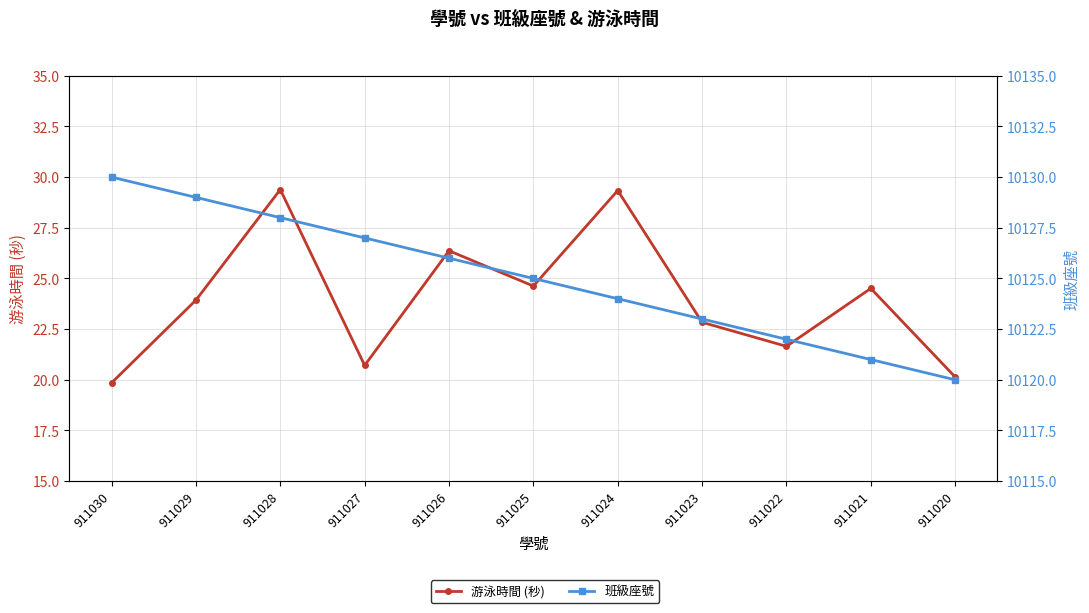

True or false: 班級座號 has more than 1 points higher than both neighbors.

False